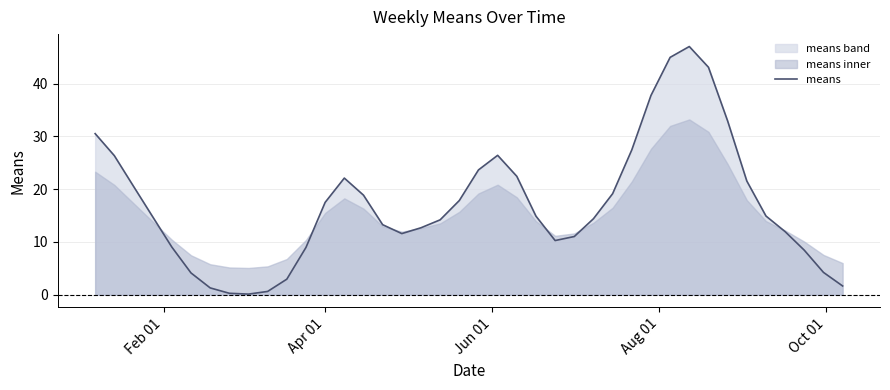

What is the maximum value shown in the chart?

47.0